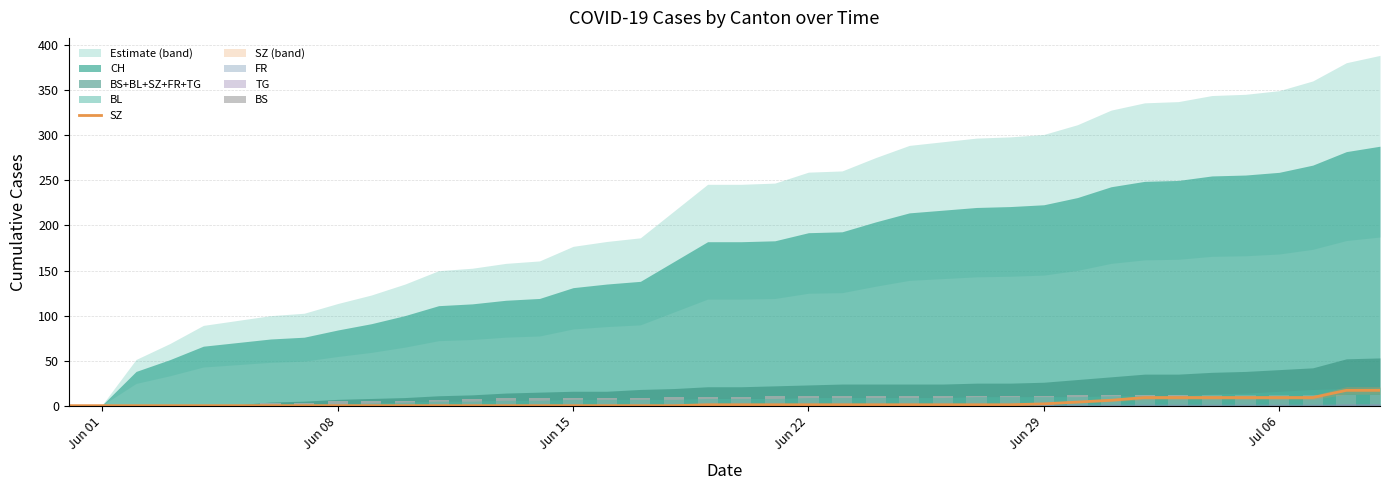

What is the difference between the maximum and minimum values in the SZ series?

17